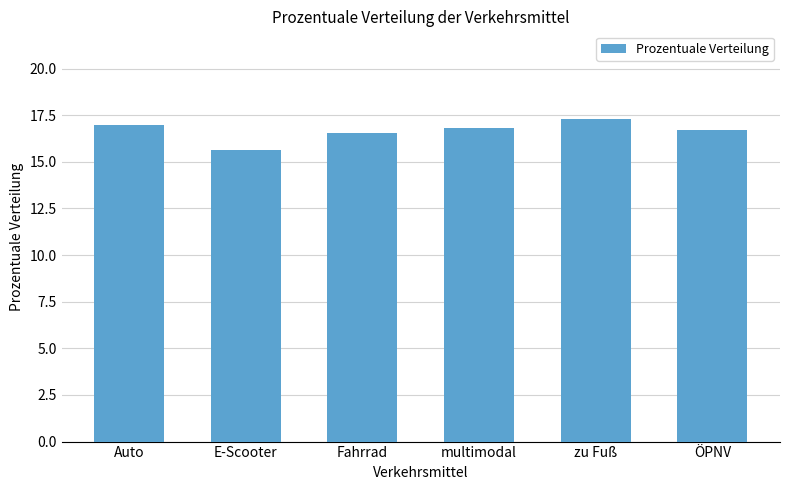

What is the difference between the maximum and second lowest values?

0.8